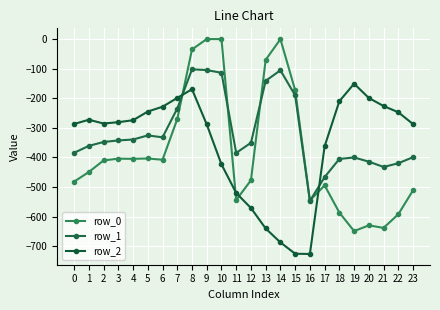

How many times do row_1 and row_0 cross each other?

4